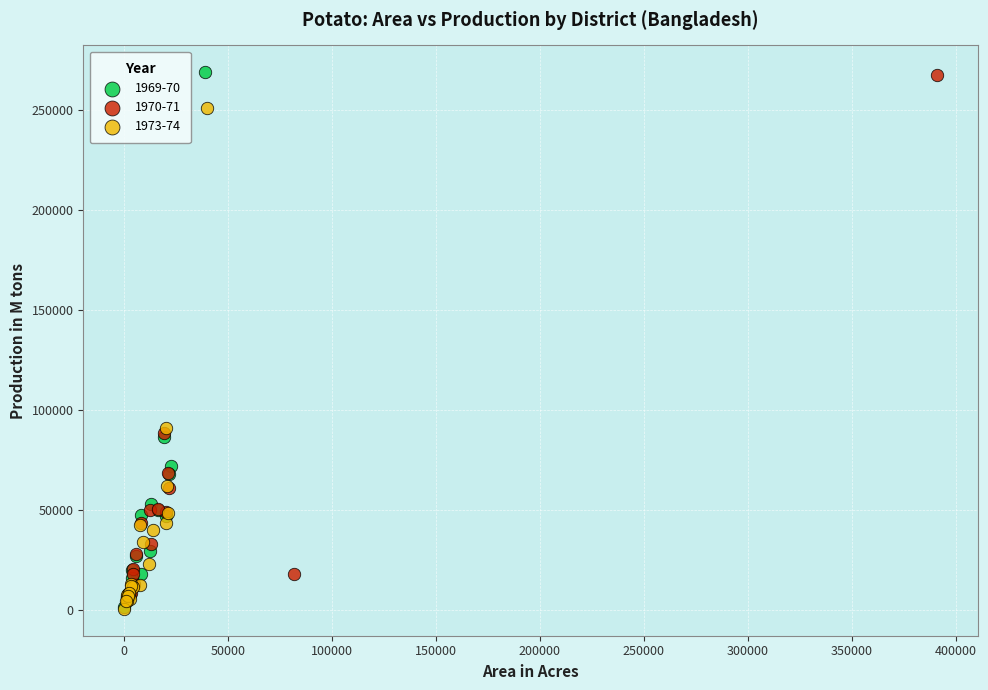

What are all the series names shown in the legend?

1969-70, 1970-71, 1973-74